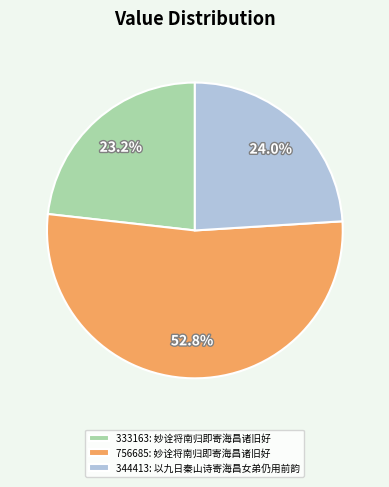

Does any single category account for the majority?

Yes